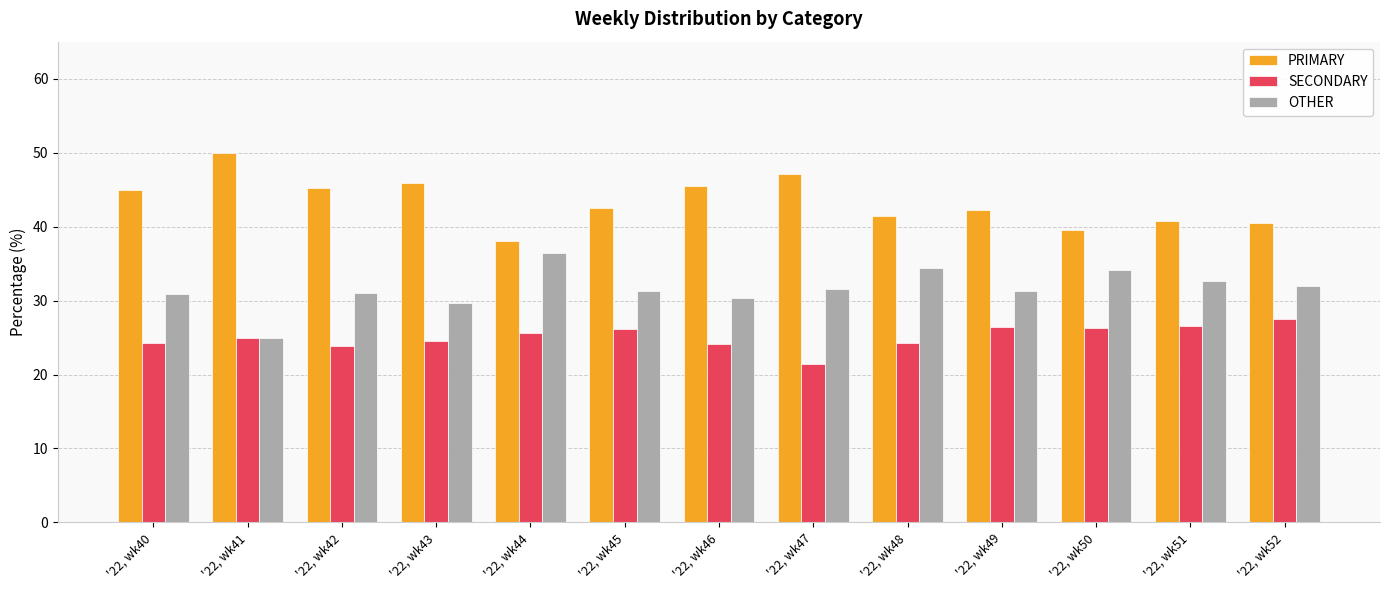

Which category has the highest value in the OTHER series?

'22, wk44